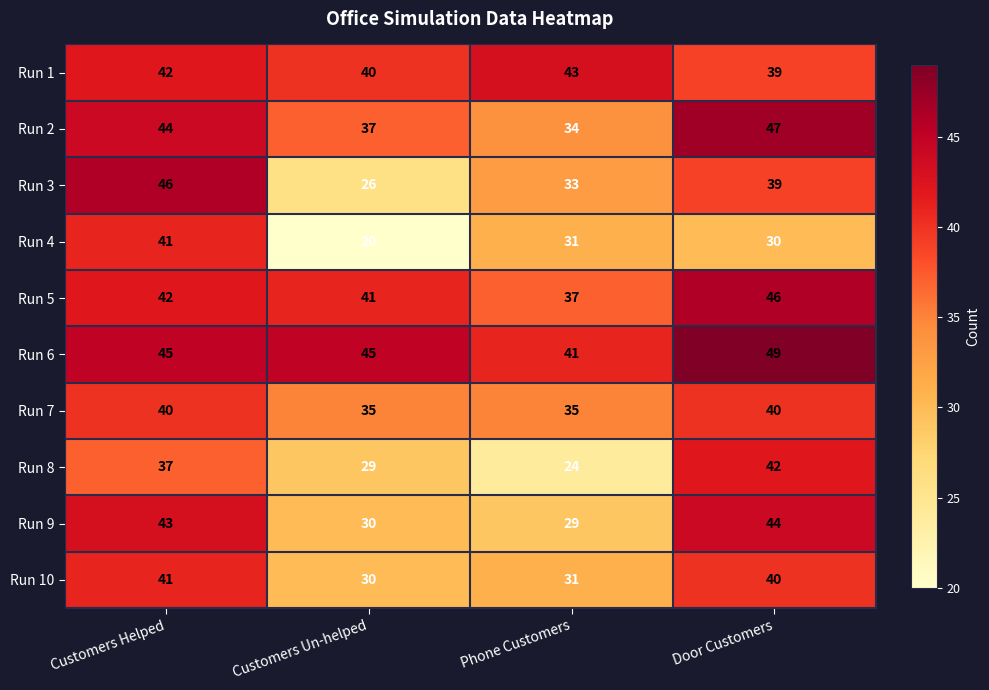

Which label corresponds to the smallest value in the chart?

Customers Un-helped